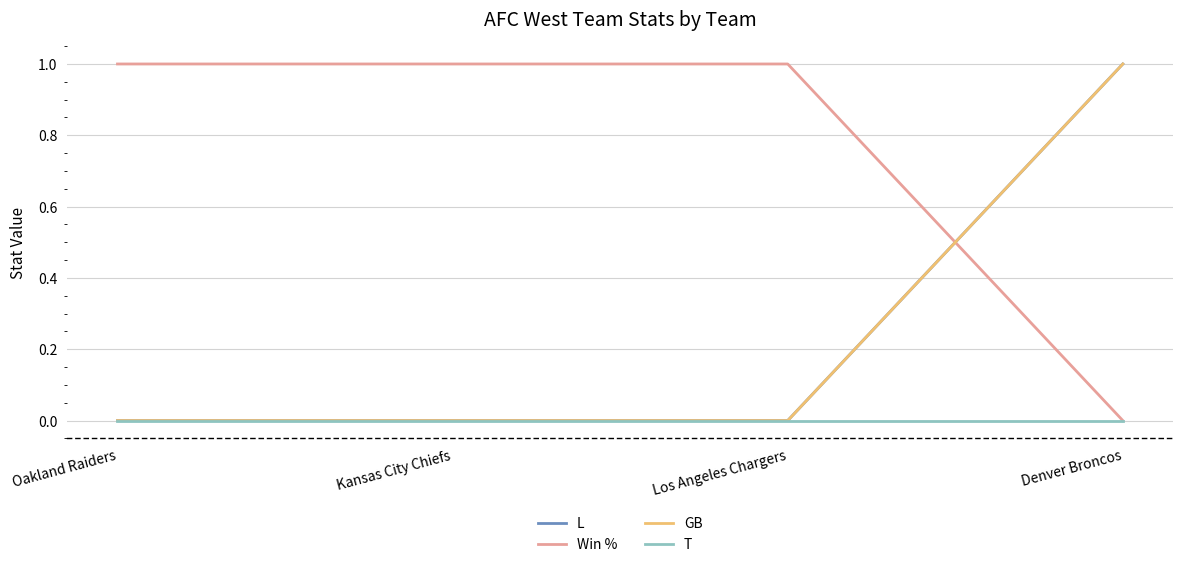

Is it true that T equals 0 at Los Angeles Chargers?

True